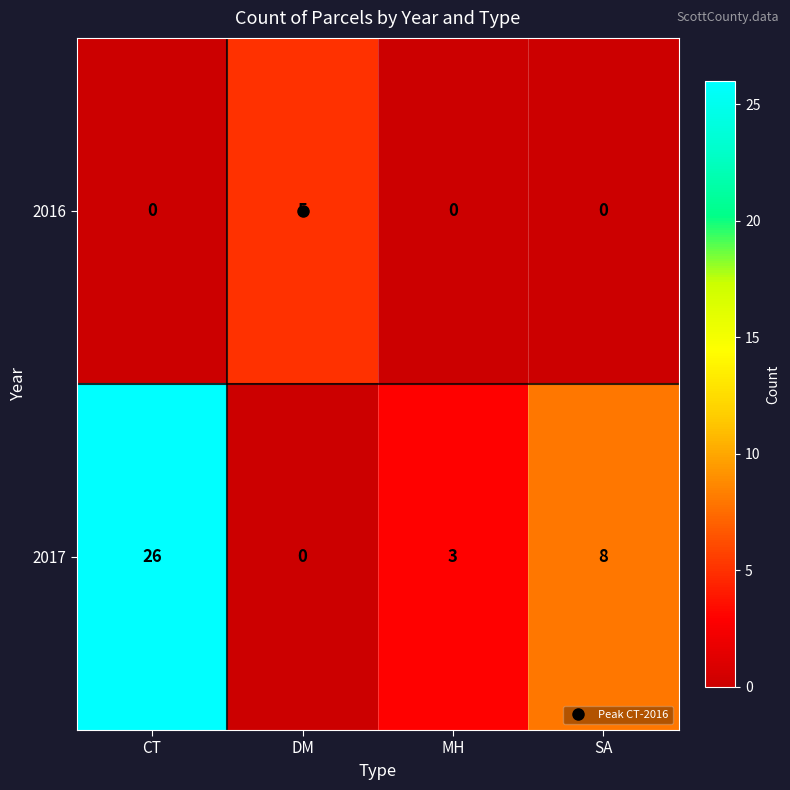

Count the 2016 values in the range 0 to 5.

4